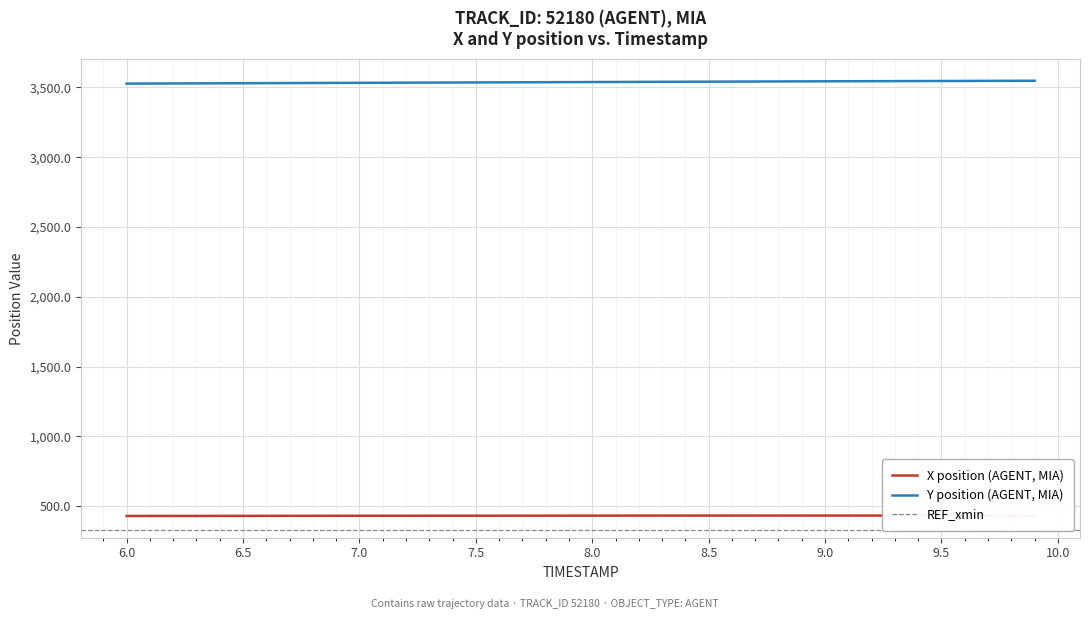

True or false: X position (AGENT, MIA) and Y position (AGENT, MIA) cross at least once.

False